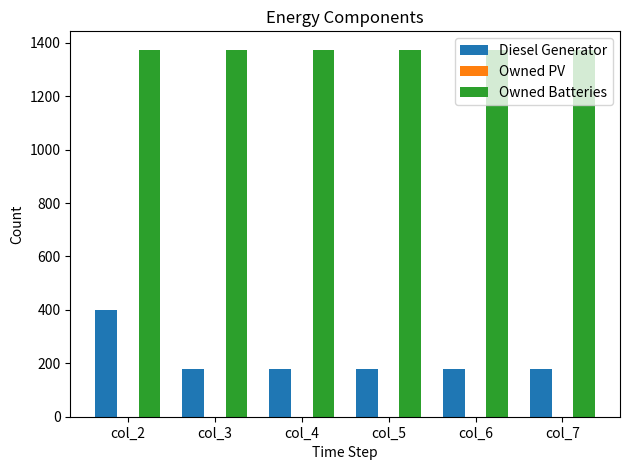

What is the value of the Owned Batteries bar at the 2nd from the left?

1374